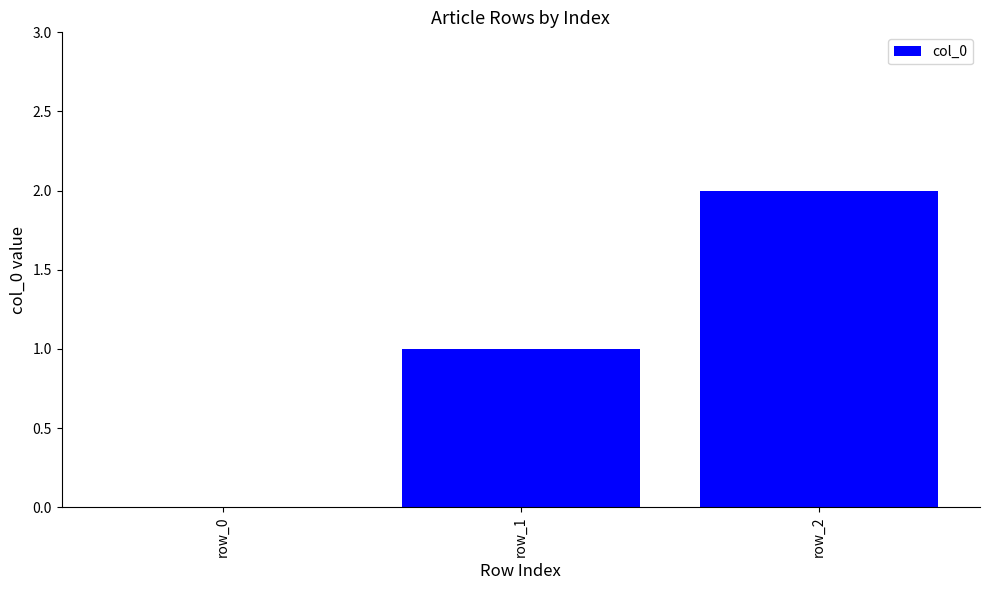

Are the bars horizontal?

No